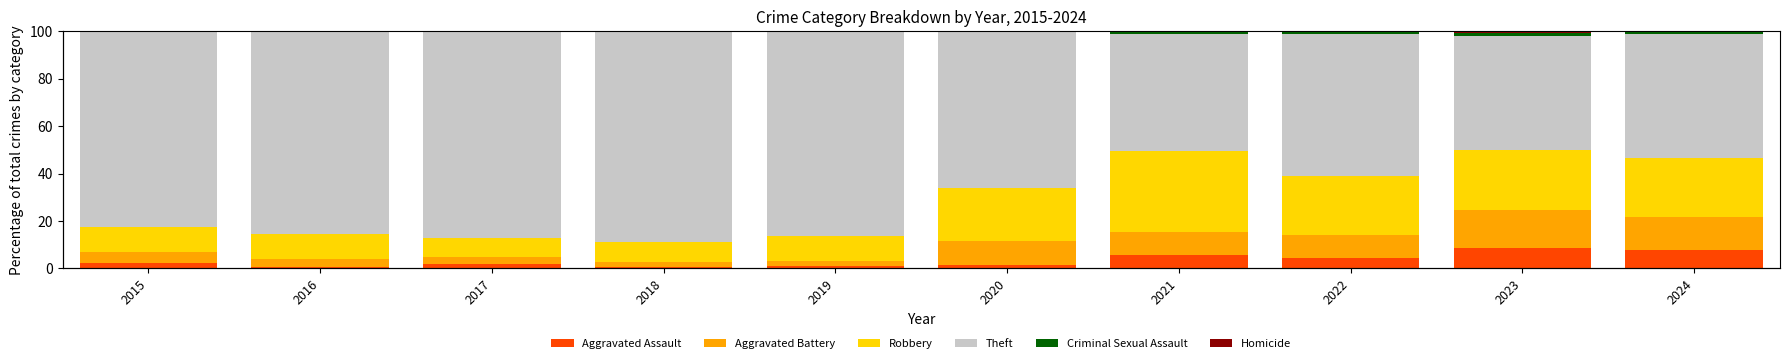

How many groups of bars are there?

10